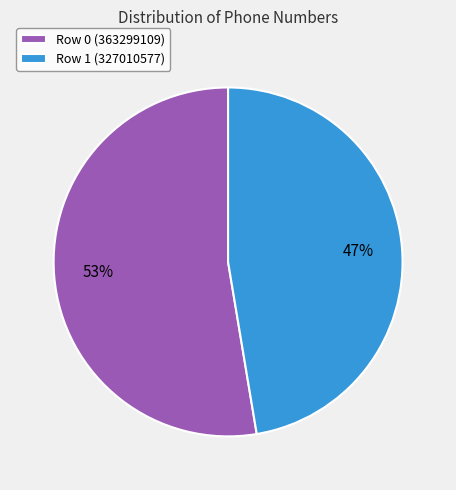

To the nearest percent, what portion does Row 1 (327010577) represent?

47%